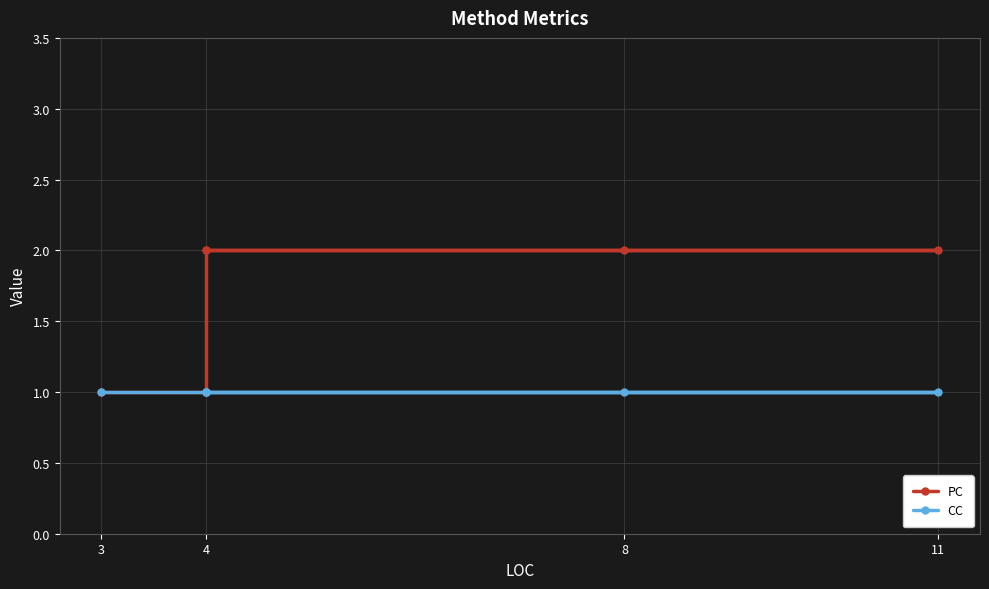

Which category has the highest value in the CC series?

3